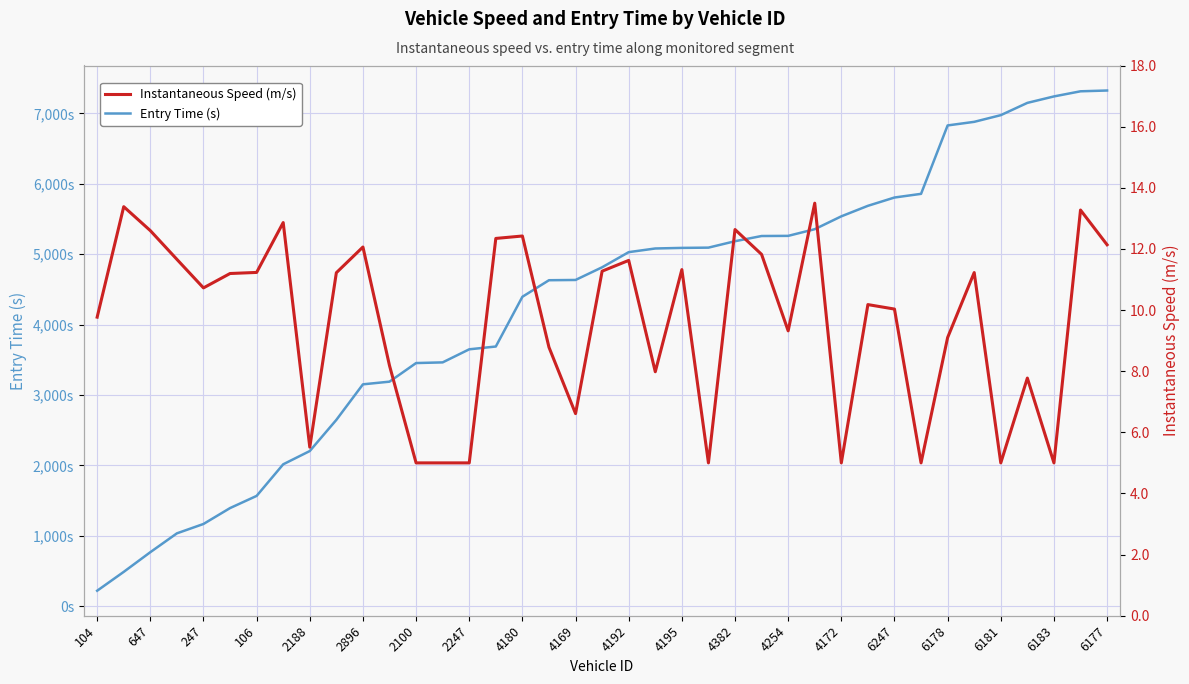

How many series are shown in this chart?

2